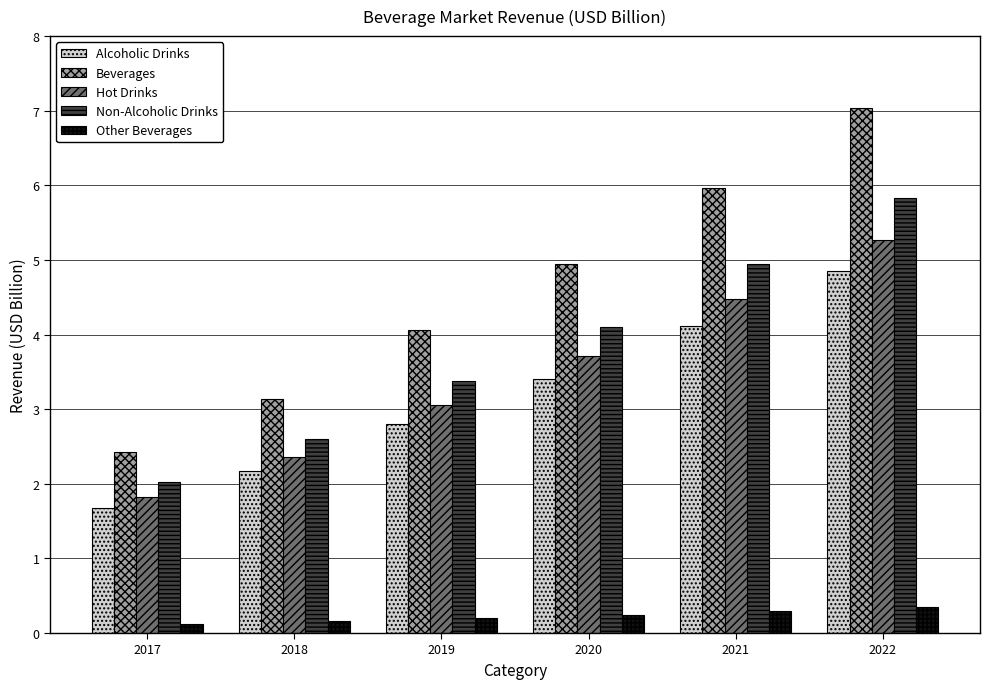

What is the spread (max minus min) of values at 2017?

2.3